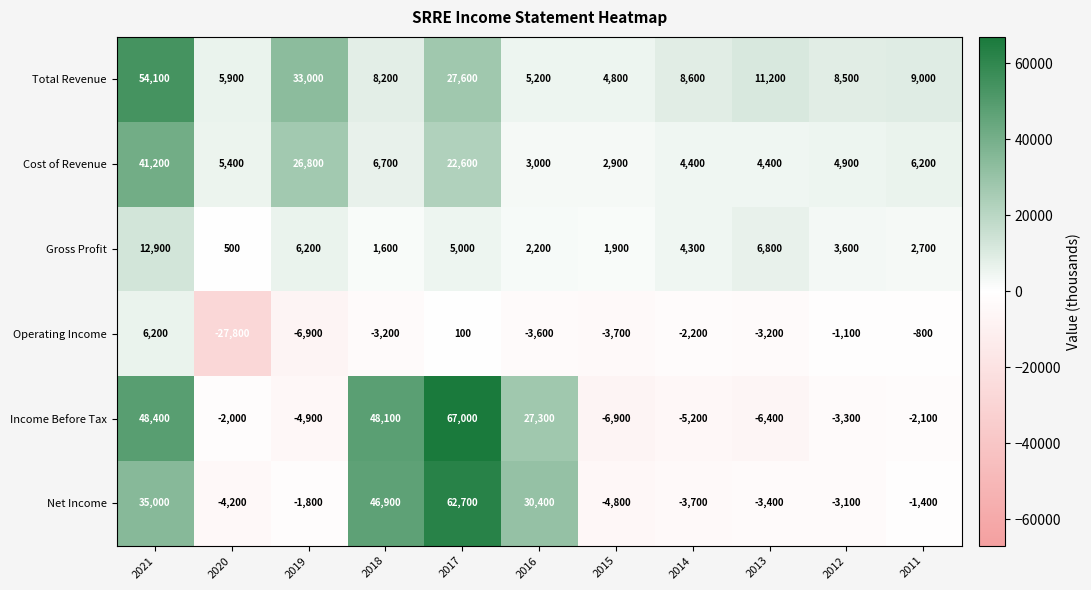

Is the value of Gross Profit at 2018 greater than the value of Total Revenue at 2020?

No